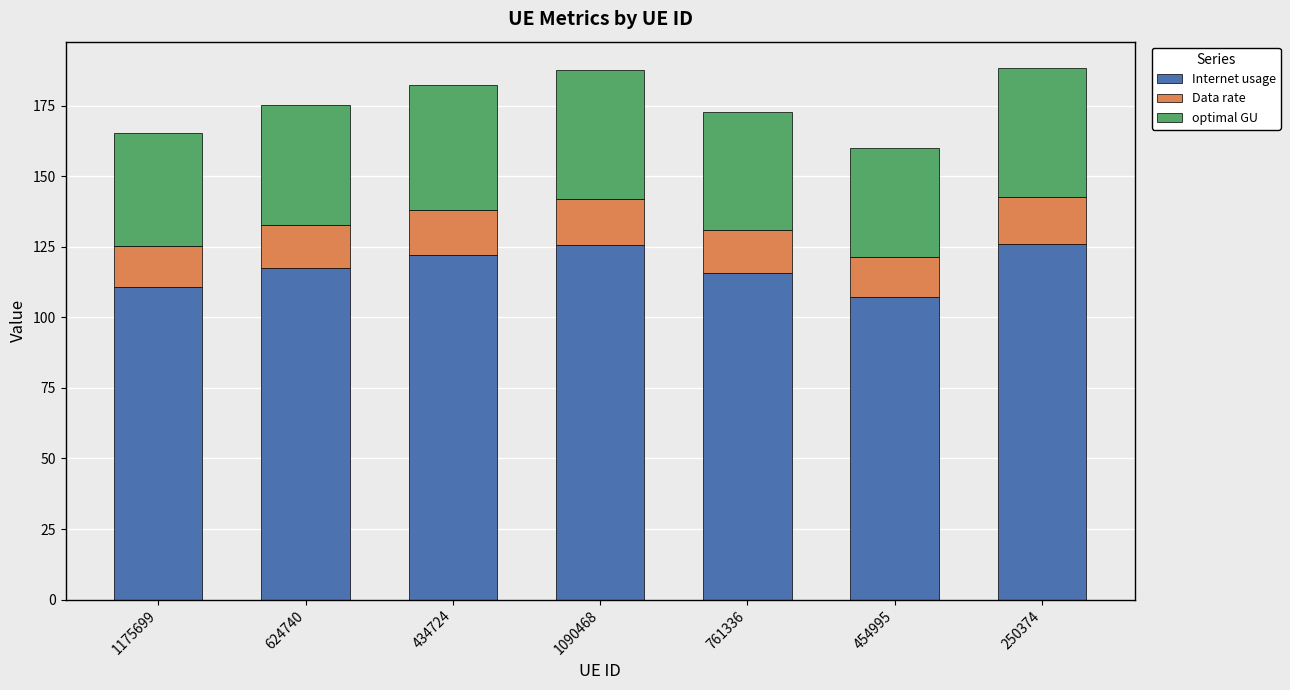

What is the approximate value of Internet usage at 1090468?

125.7